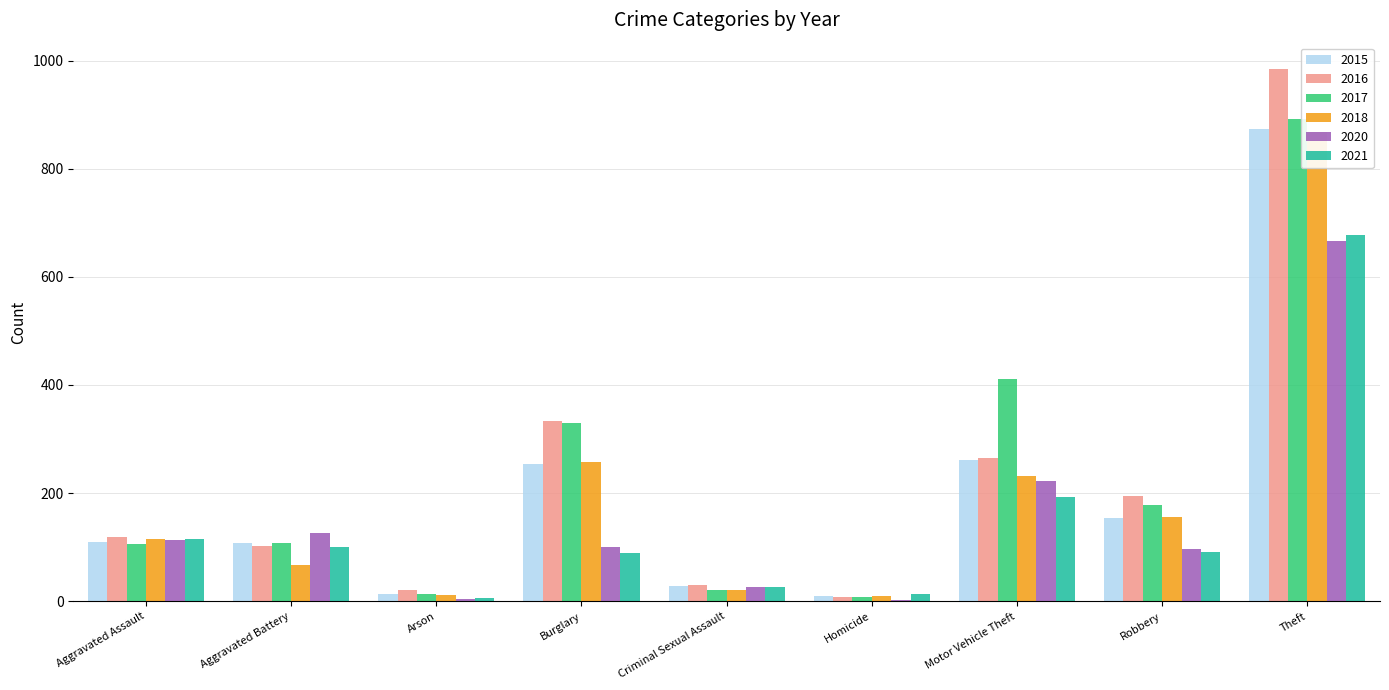

What is the label of the 6th bar from the left?

Homicide